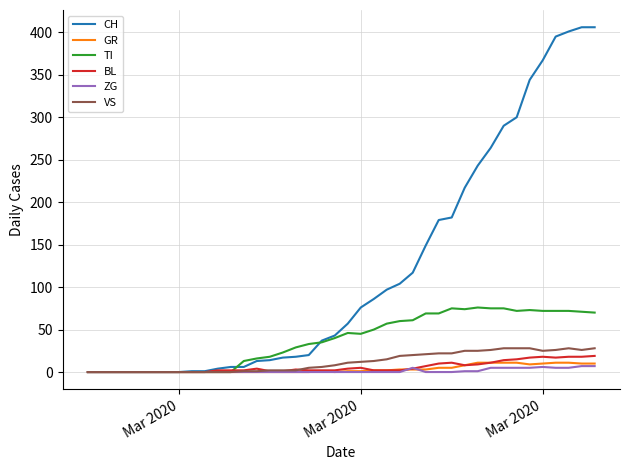

Which series has the largest total across all categories?

CH